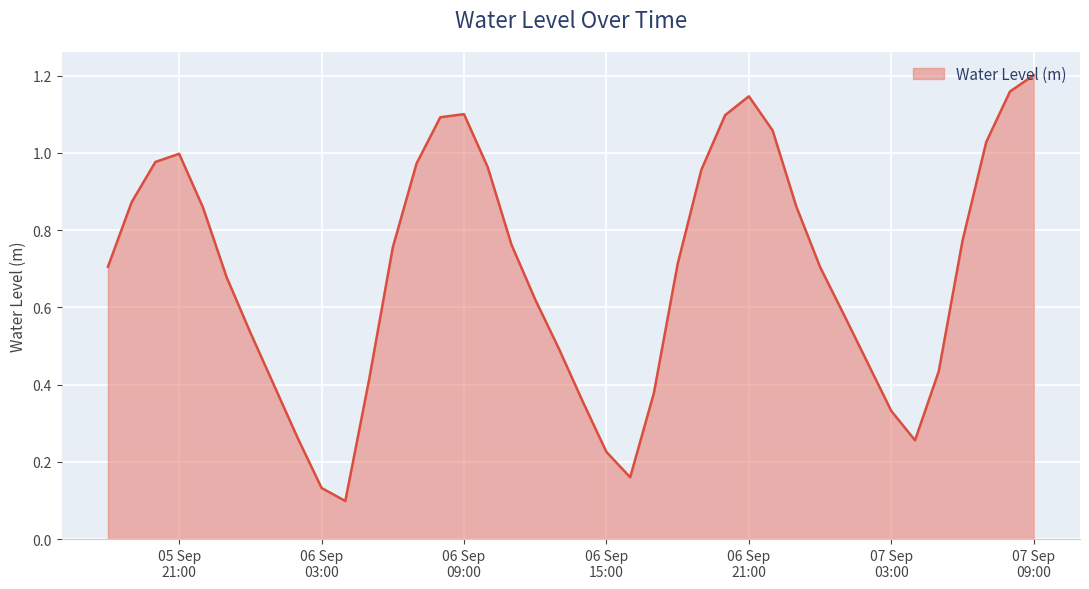

Reading left to right, extract all data points from this chart.

0.7	0.9	1.0	1.0	0.9	0.7	0.5	0.4	0.3	0.1	0.1	0.4	0.8	1.0	1.1	1.1	1.0	0.8	0.6	0.5	0.4	0.2	0.2	0.4	0.7	1.0	1.1	1.1	1.1	0.9	0.7	0.6	0.5	0.3	0.3	0.4	0.8	1.0	1.2	1.2